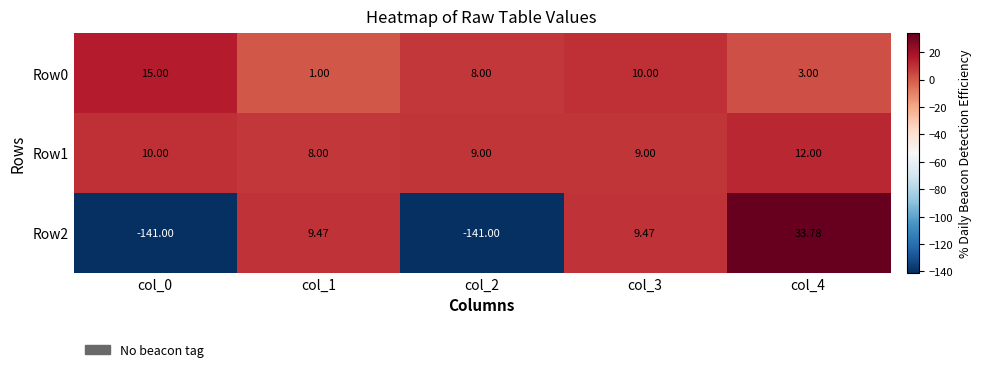

Is the value of Row1 at col_1 greater than the value of Row2 at col_3?

No